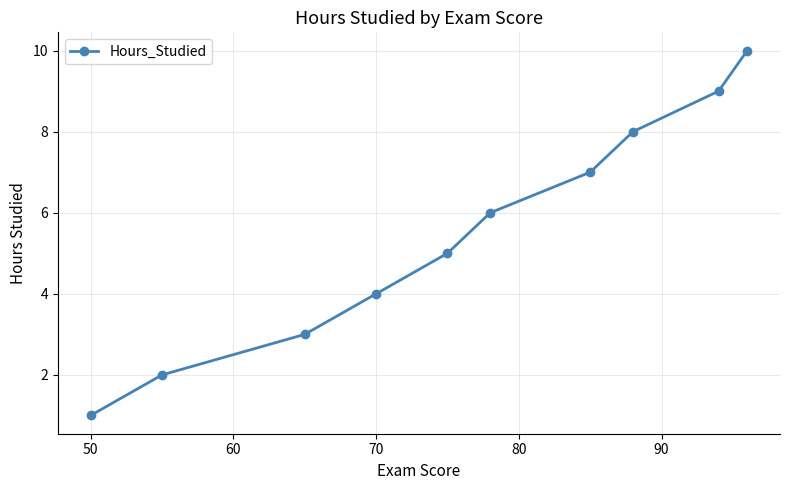

What is the greatest value displayed?

10